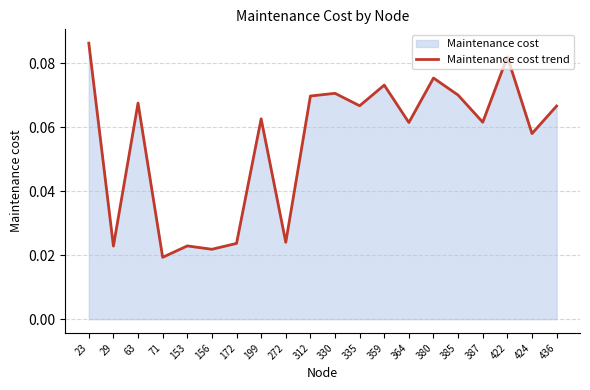

What is the value of the 20th point from the left?

0.1